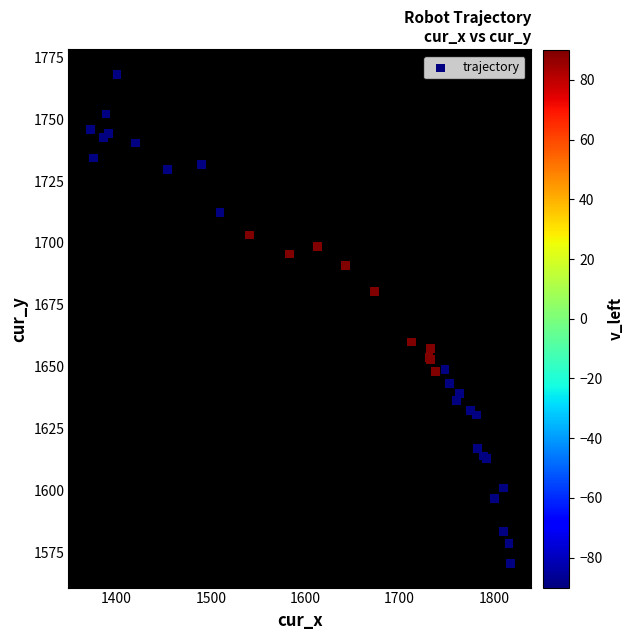

What Y value in the scatter plot is closest to 1669?

1660.0